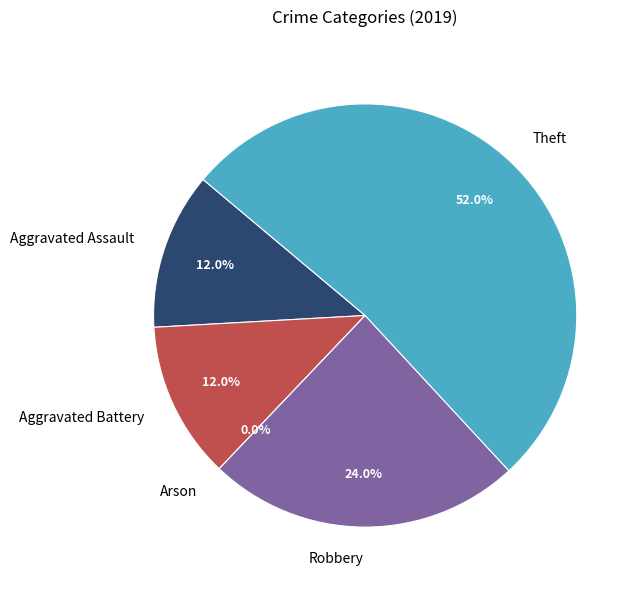

Is it true that Robbery is 31% of the pie?

False